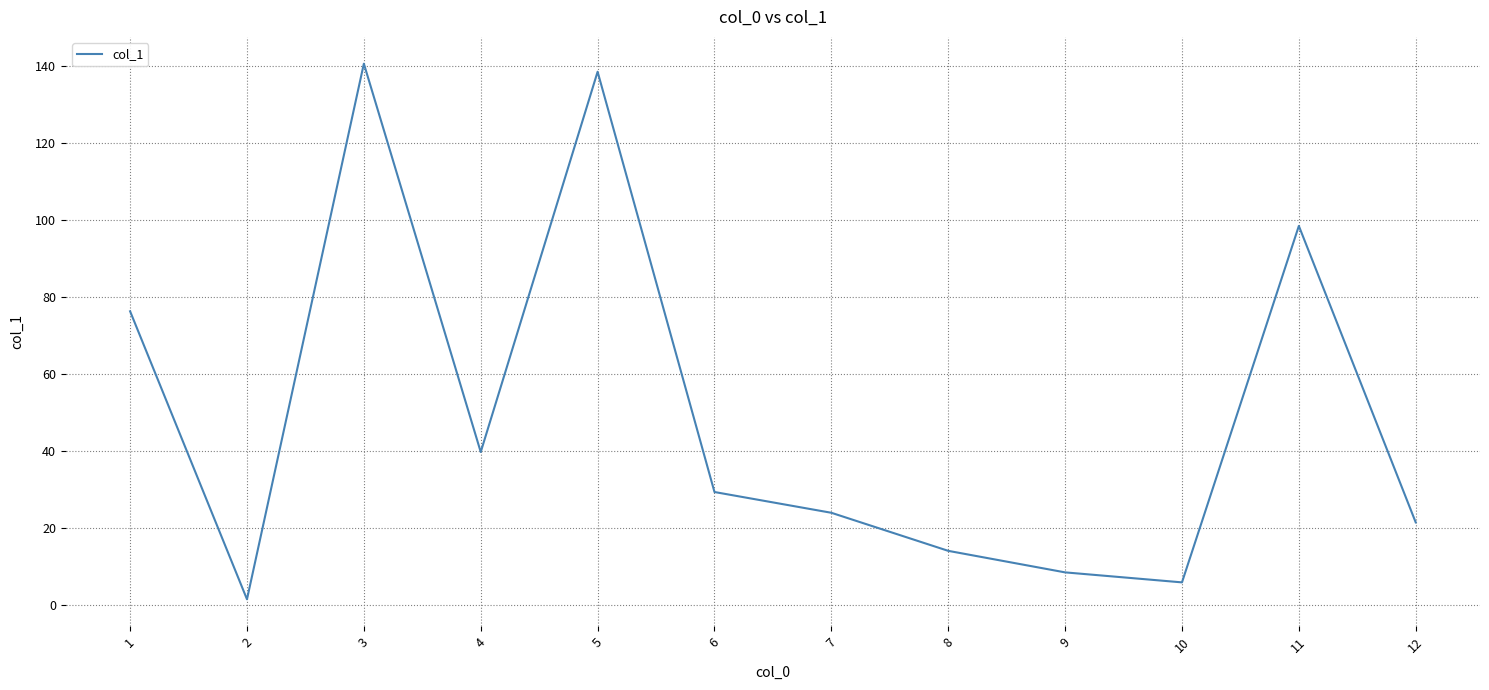

The value at 6 is 29.3. True or false?

True